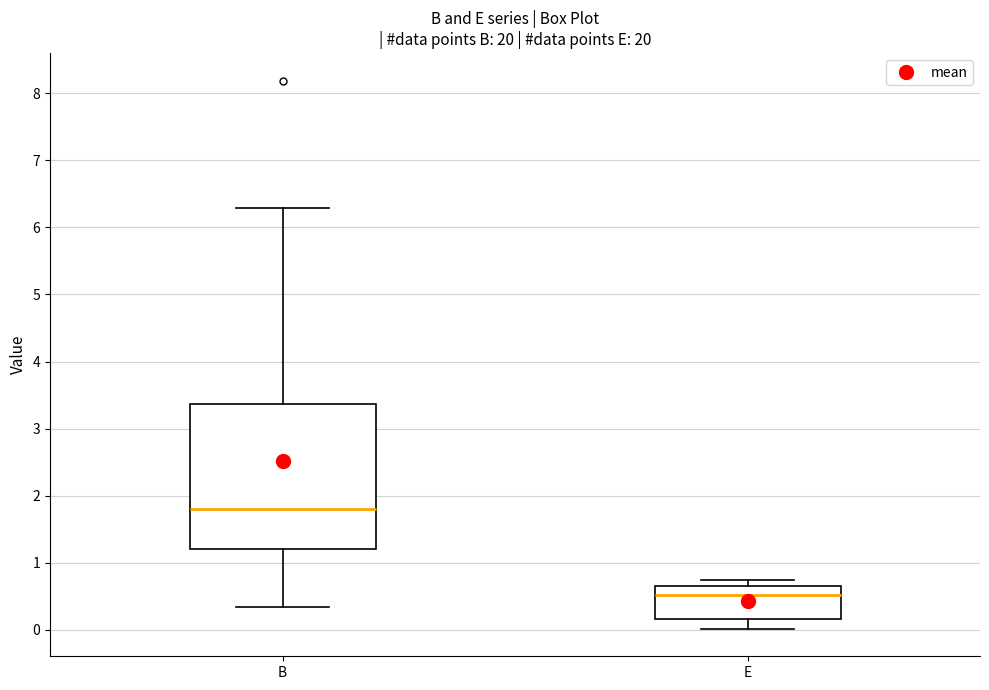

Which box is the tallest, from its lower edge to its upper edge?

B